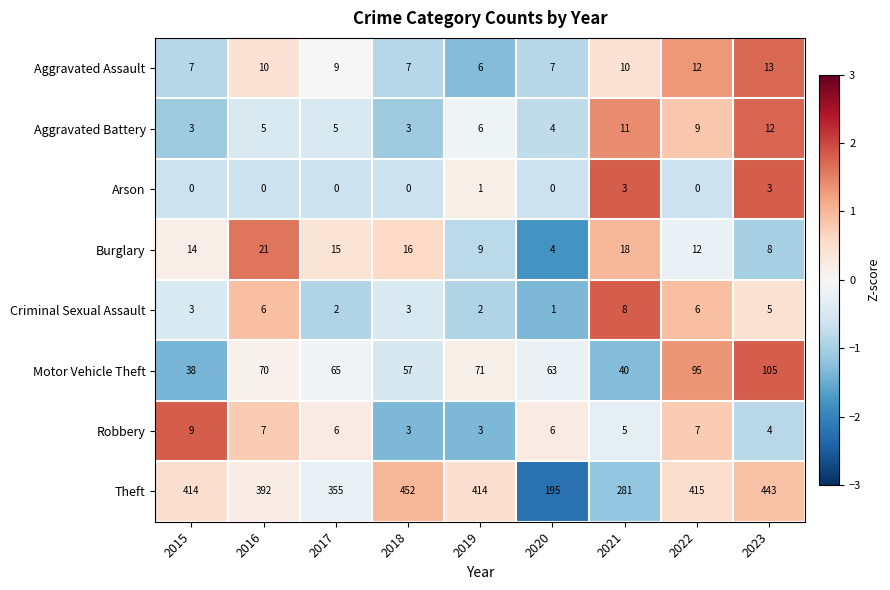

At which label does Theft reach its minimum?

2020